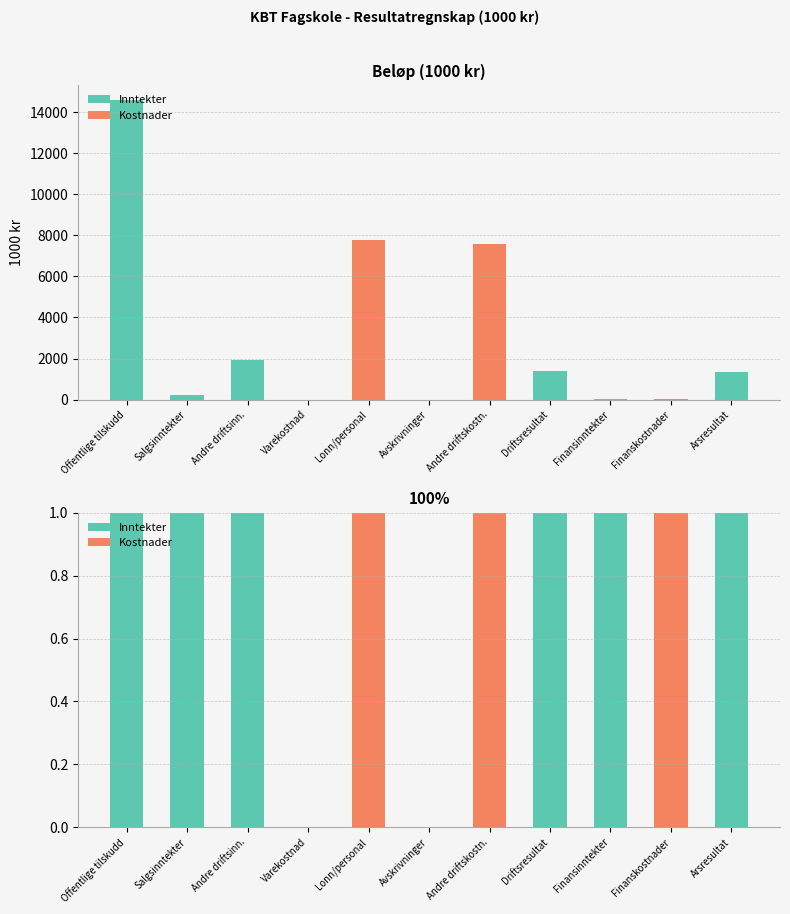

Which series changed the most between Offentlige tilskudd and Finanskostnader?

Inntekter